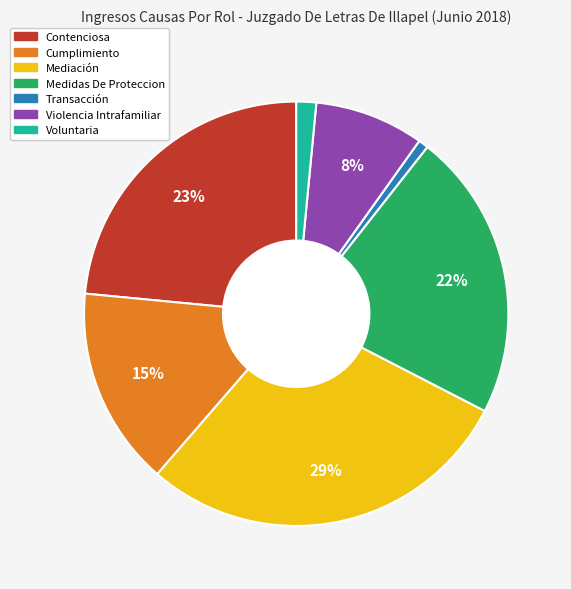

What is the smallest slice in the pie chart?

Transacción